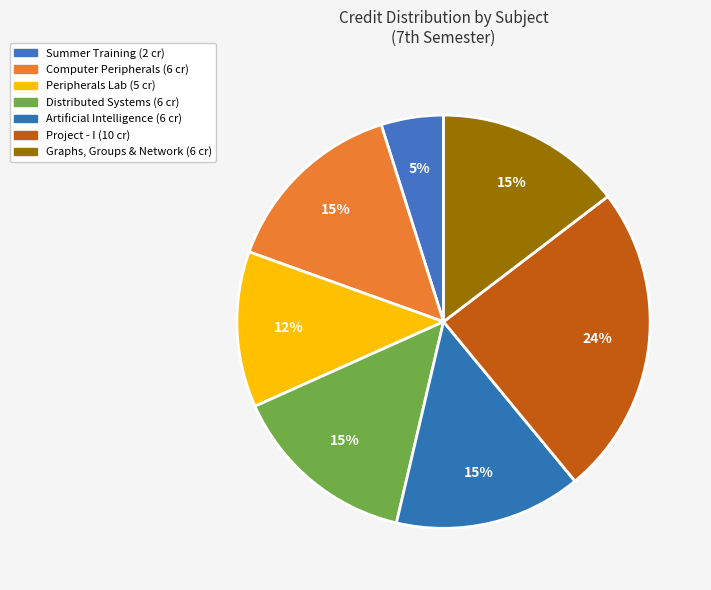

How many segments does this pie chart have?

7